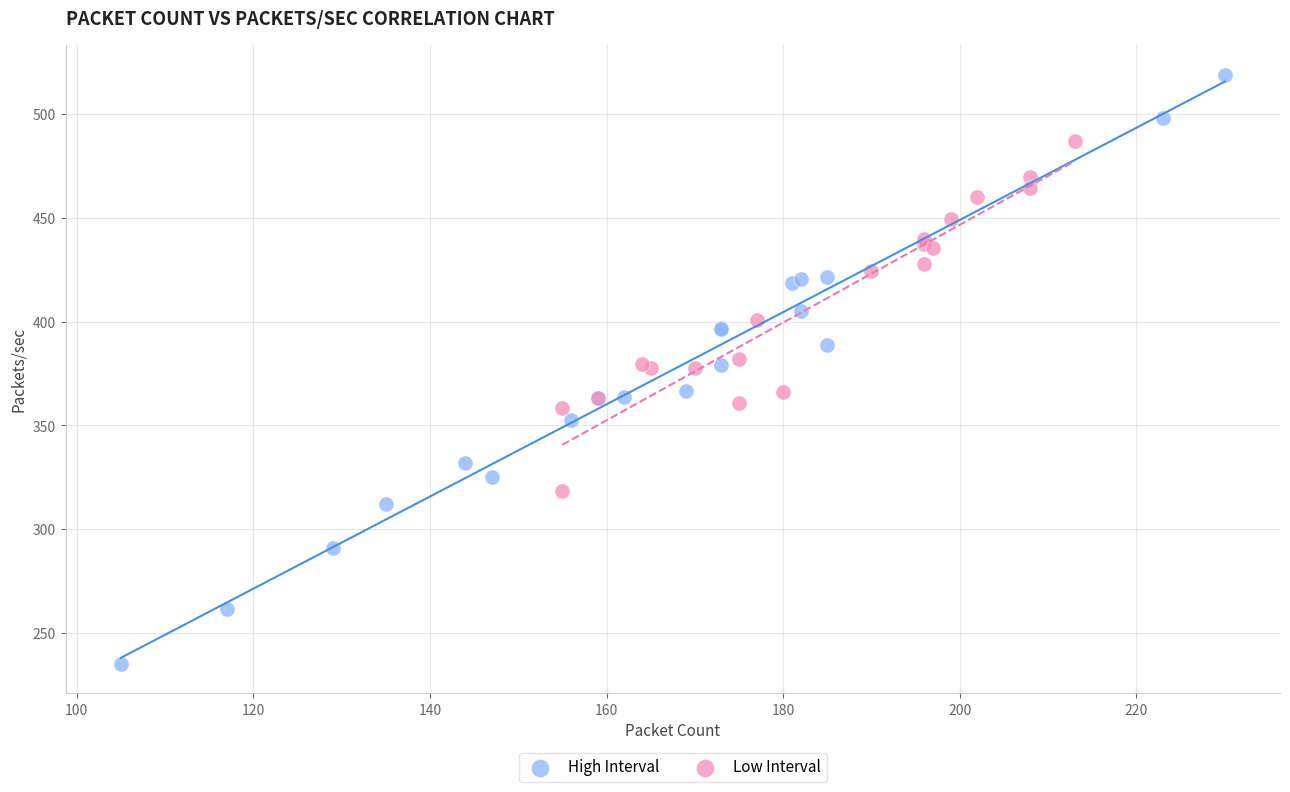

Which series has the widest spread of Y values?

High Interval